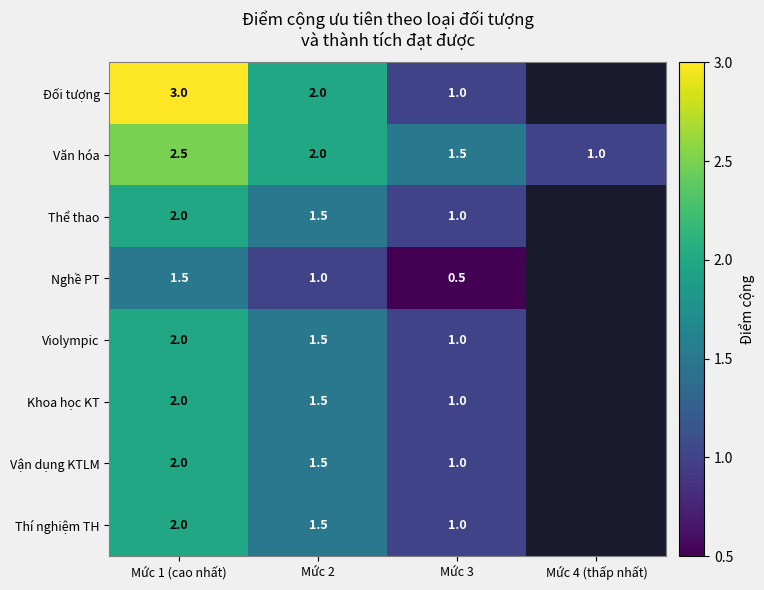

The value of Vận dụng KTLM at Mức 1 (cao nhất) is 3.5. True or false?

False